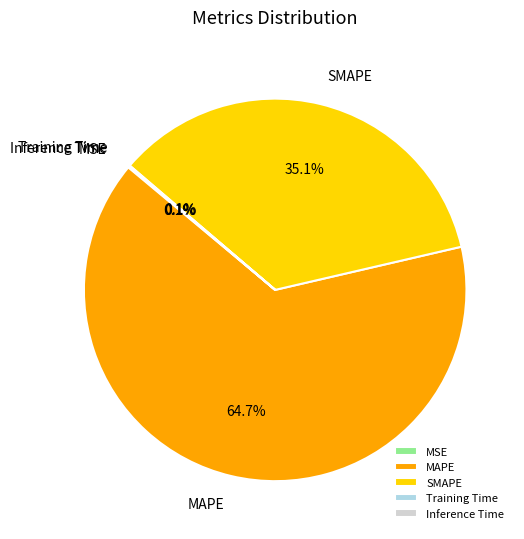

Which category accounts for the majority?

MAPE